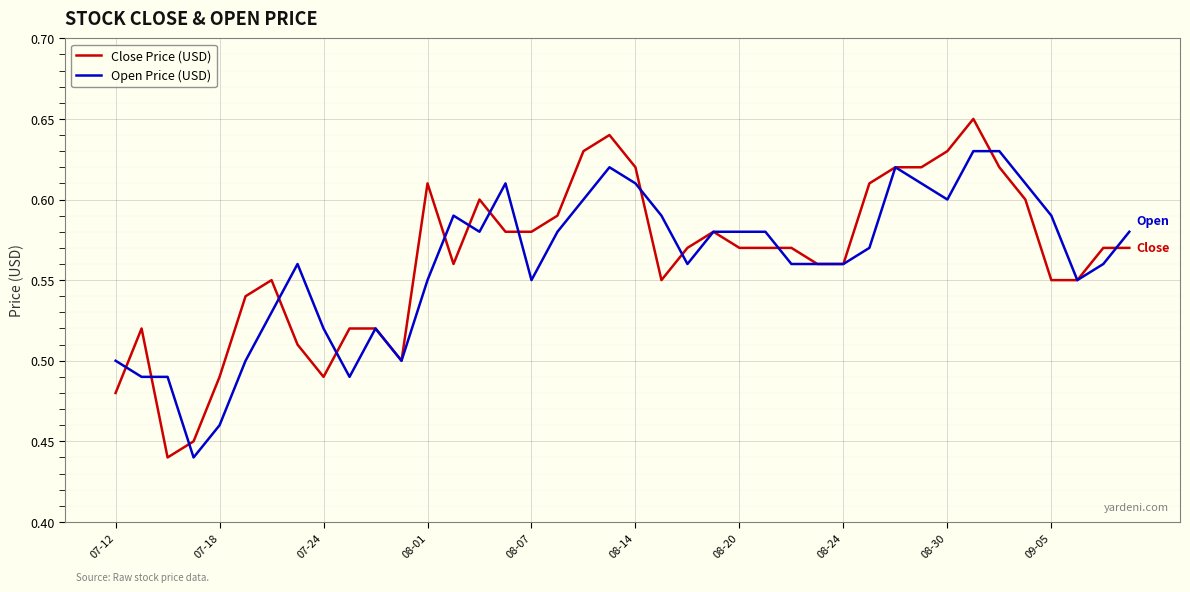

List the series in order of their peak value, highest first.

Close Price (USD), Open Price (USD)